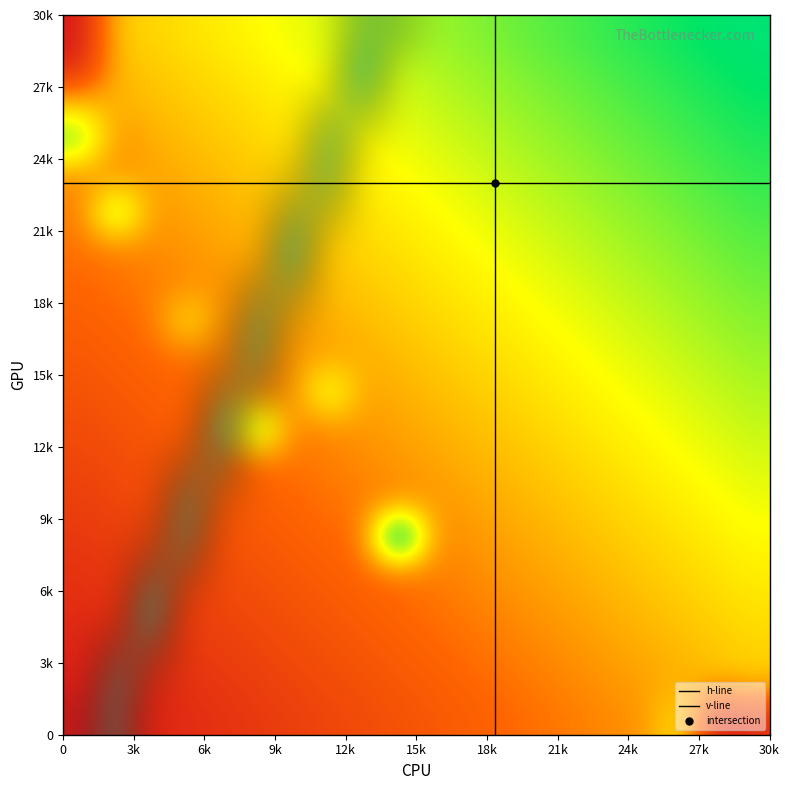

Is it true that 0 equals 5043 at 27?

False